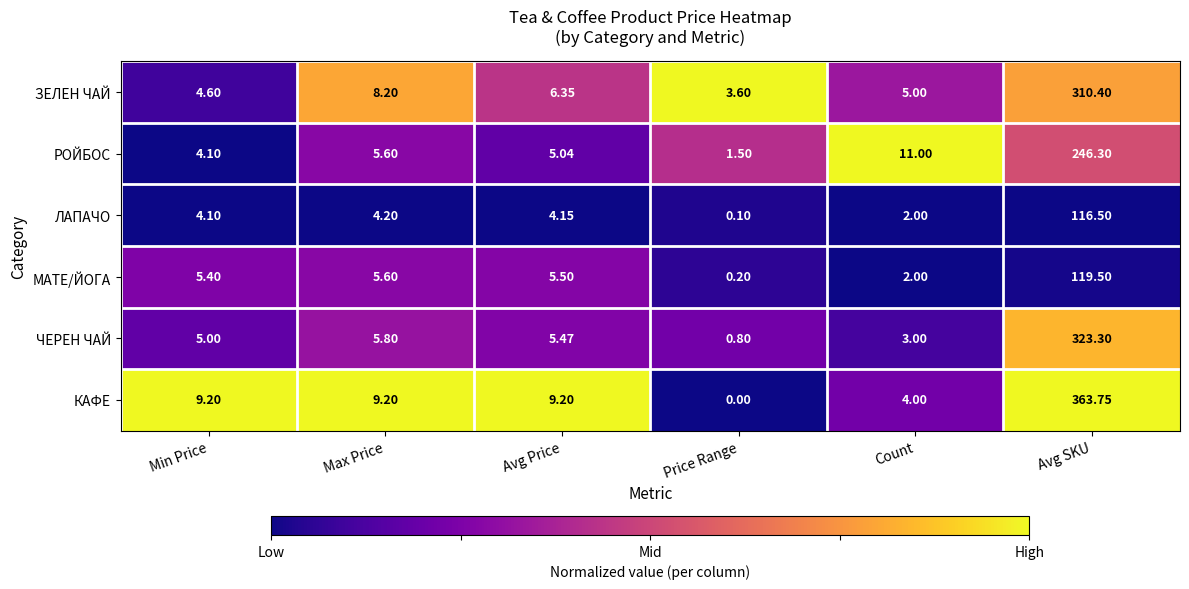

At which category does the chart reach its minimum across all series?

Price Range